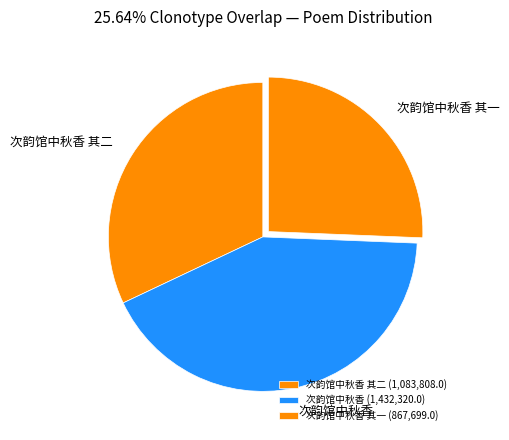

True or false: 次韵馆中秋香 其二 accounts for 23% of the total.

False